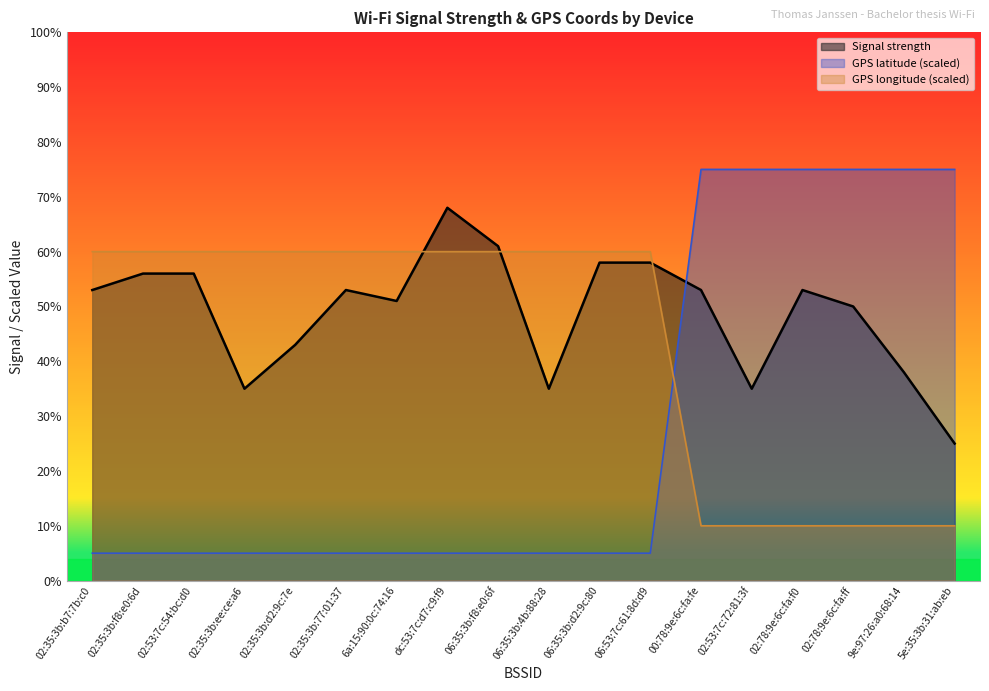

How many lines are shown in the chart?

3